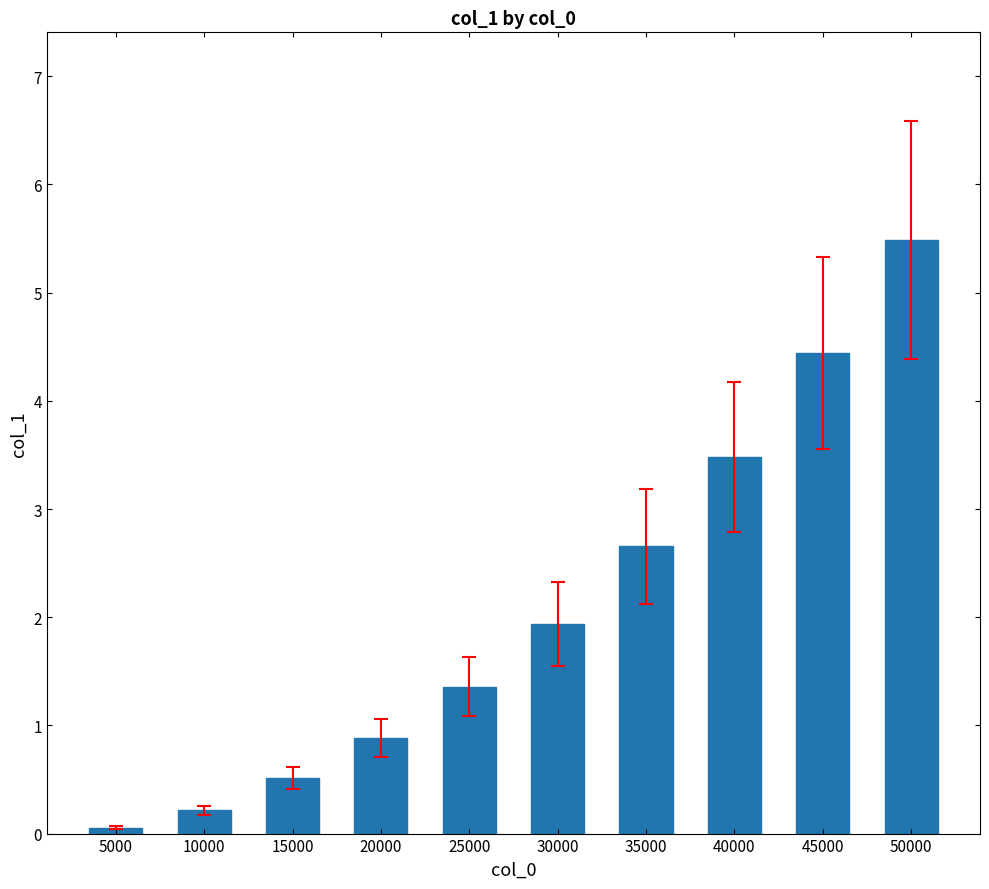

Reading left to right, transcribe all the data shown in this chart.

5000=0.1	10000=0.2	15000=0.5	20000=0.9	25000=1.4	30000=1.9	35000=2.7	40000=3.5	45000=4.4	50000=5.5